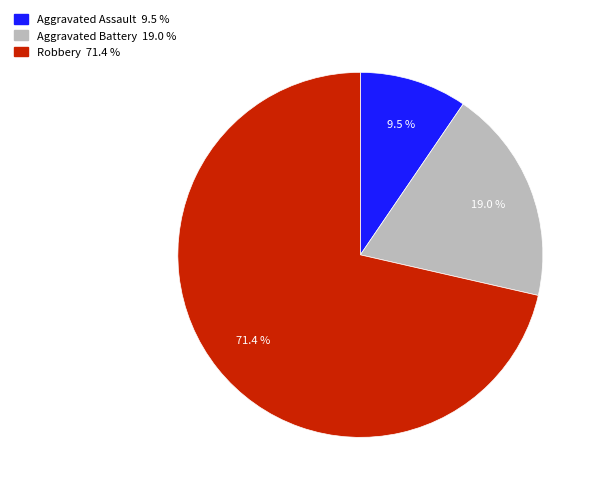

Is there any slice that represents more than half of the pie?

Yes